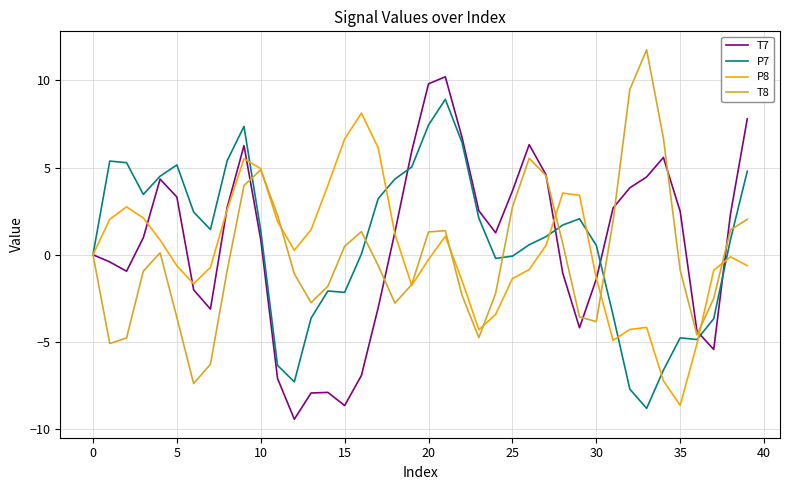

What is the minimum value for T7?

-9.4